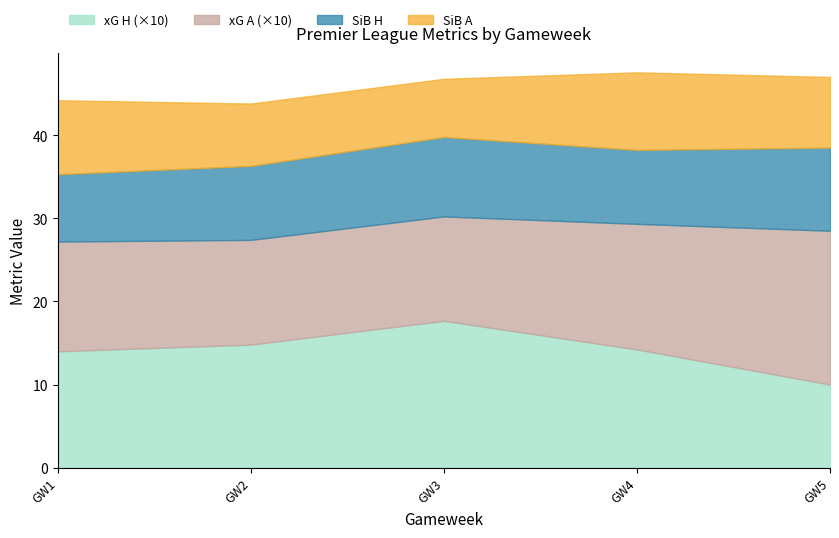

What is the total value across all series at GW2?

43.8